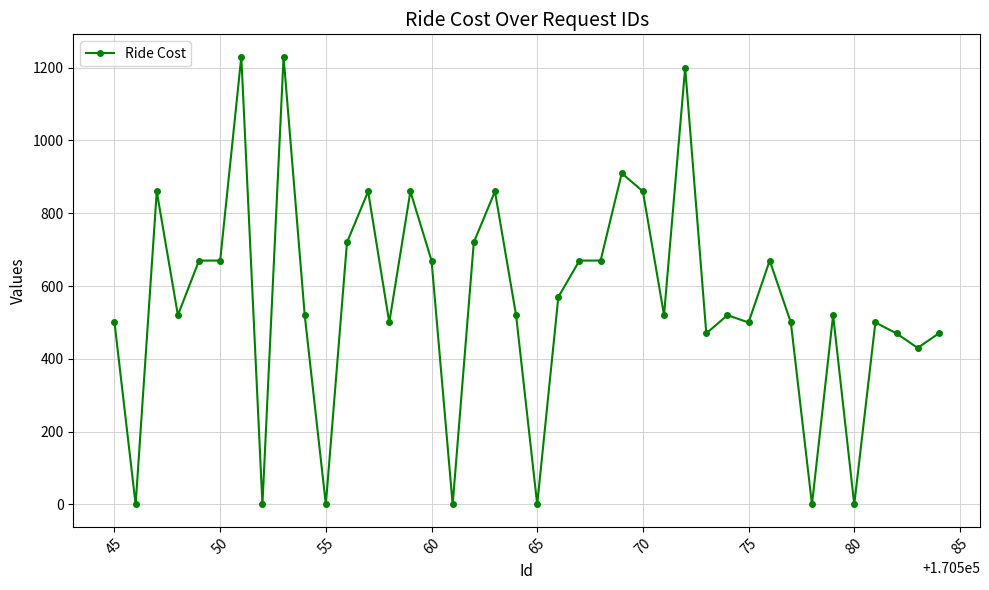

What is the maximum value shown in the chart?

1230